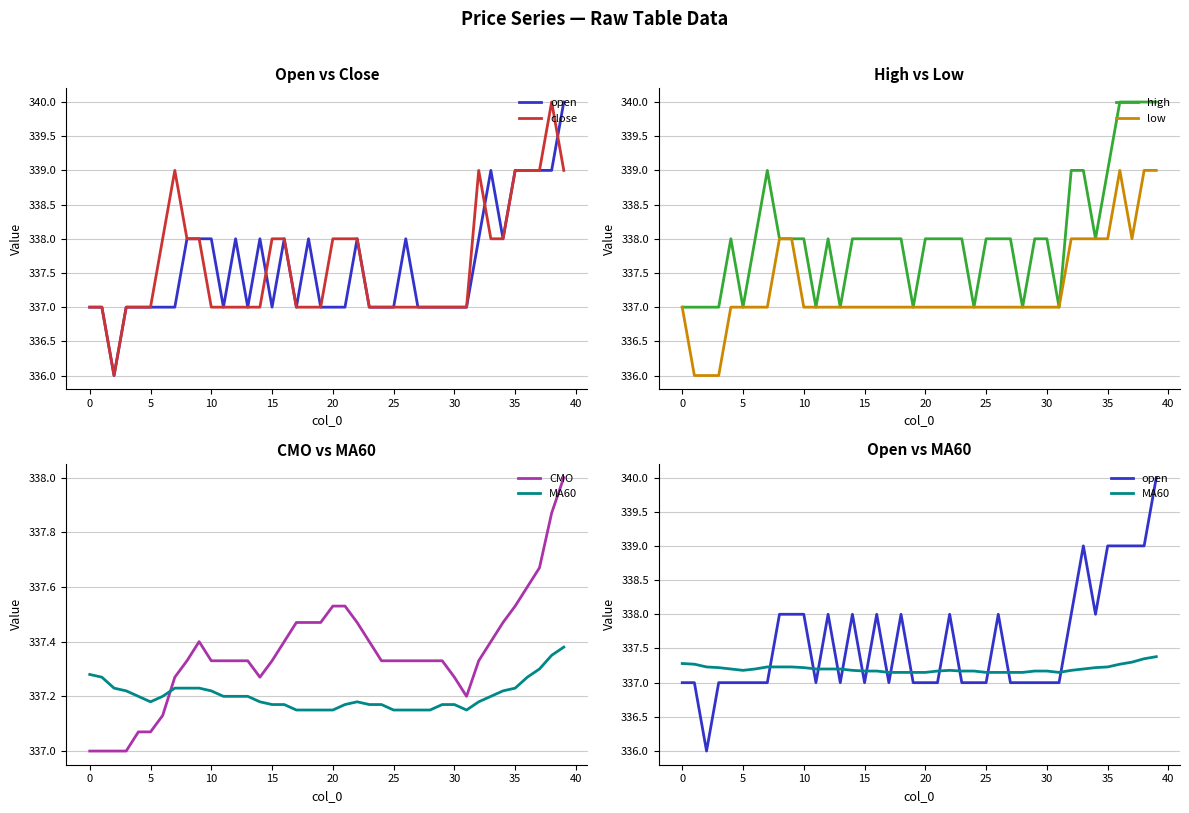

True or false: high and open intersect in this chart.

False